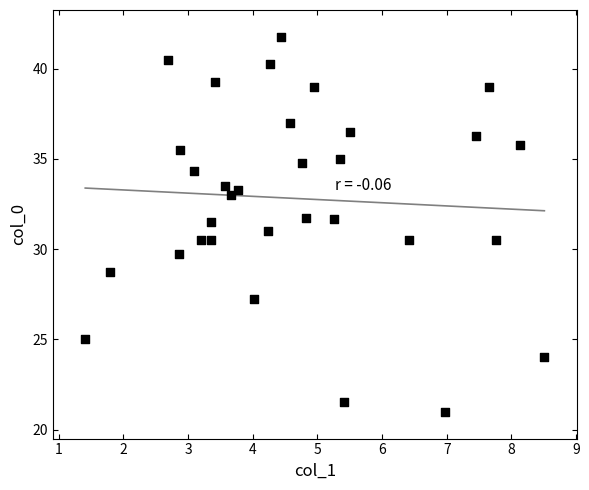

How many points are shown in the scatter plot?

32